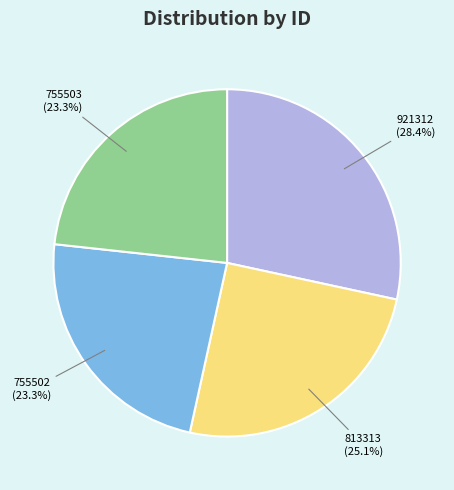

Is the sum of 921312 and 813313 greater than half?

Yes